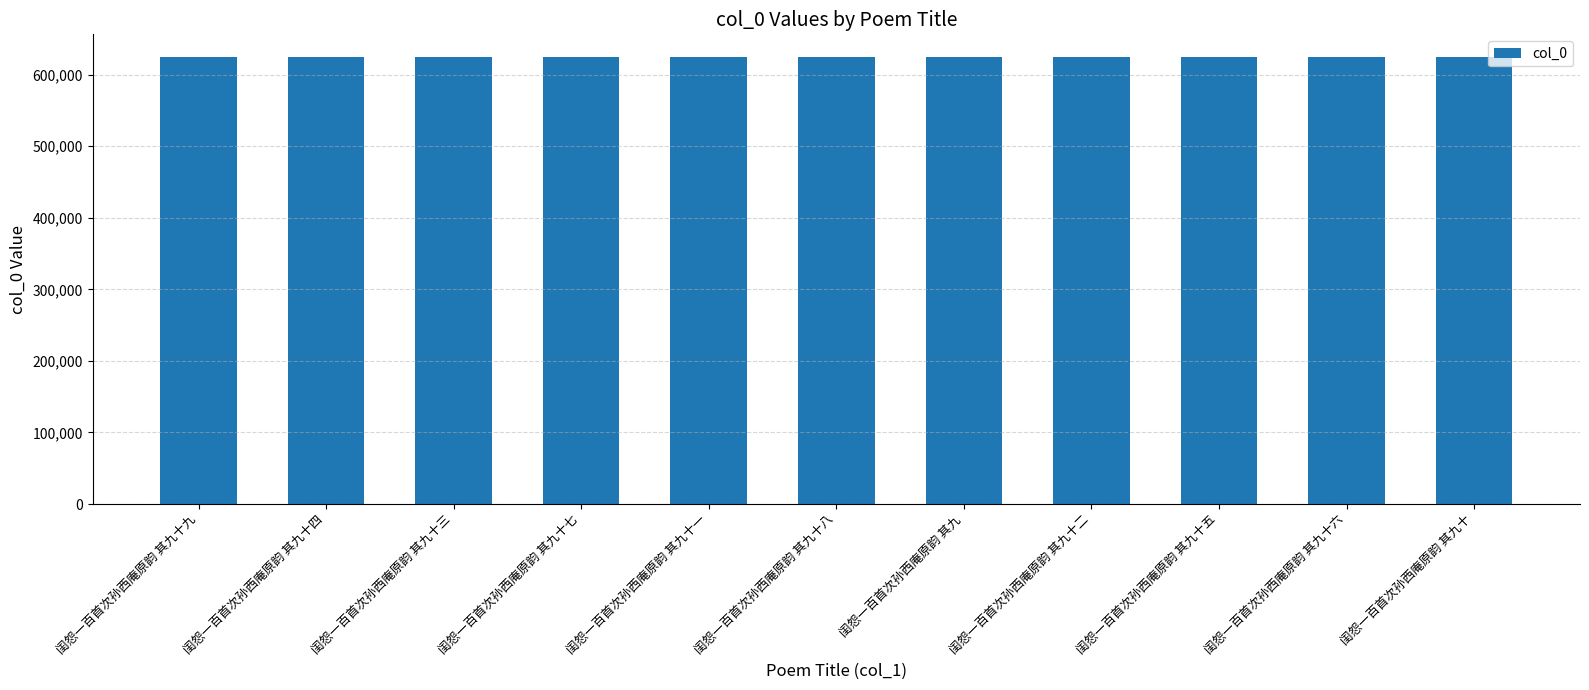

What is the greatest value displayed?

625125